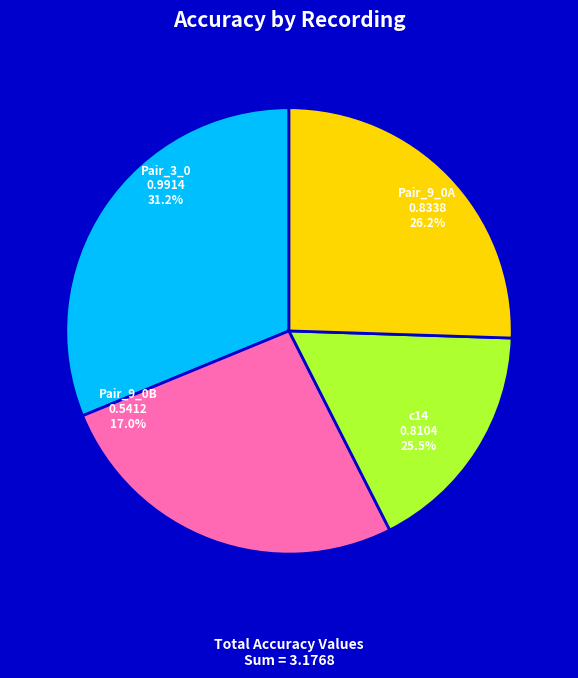

Does any single category account for the majority?

No